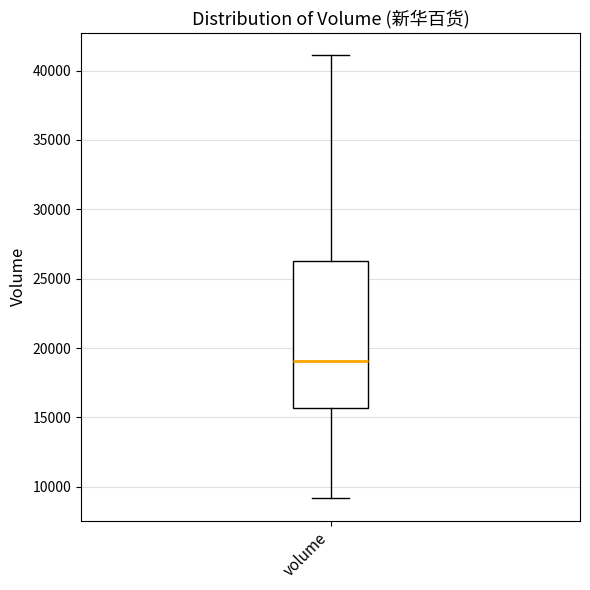

Transcribe this box plot: give where the median line is, the range the box spans, and where the two whiskers end, as read against the y-axis. The values are not printed on the chart, so give them approximately, as read against the axis.

median 19000, box 15500 to 26500, whiskers 9000 to 41000